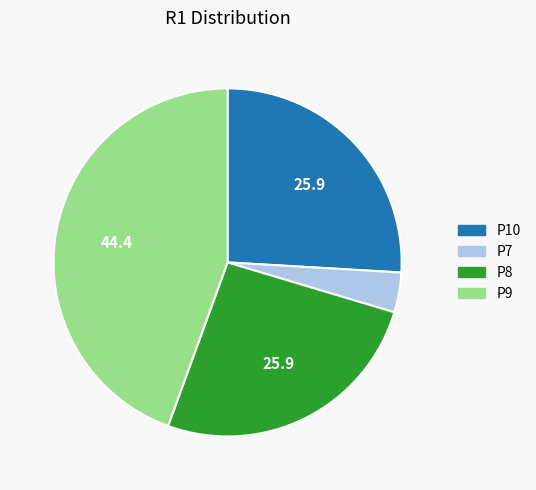

Approximately how many times larger is the value at P8 compared to P9?

0.6